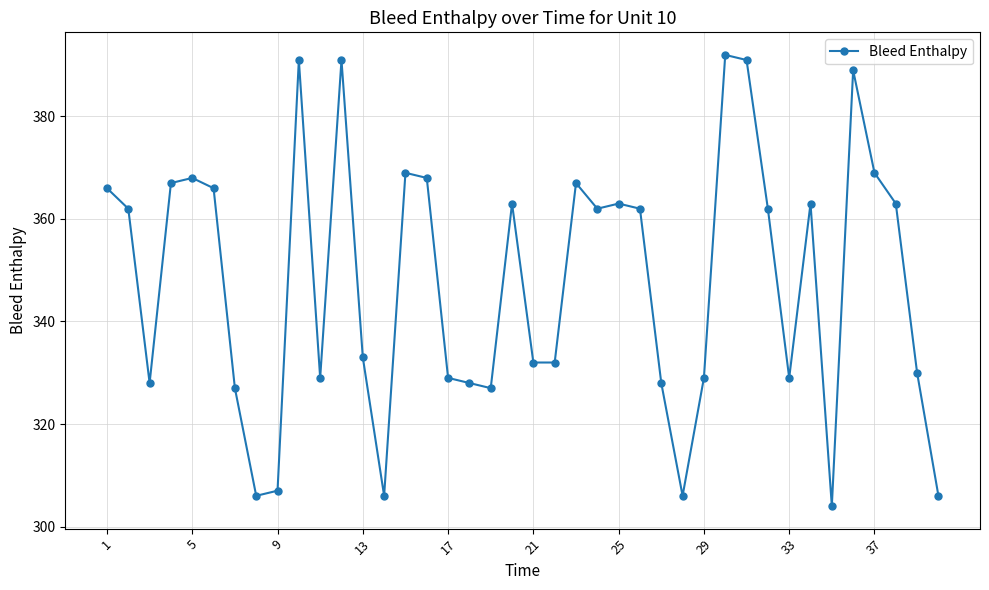

What is the maximum value shown in the chart?

392